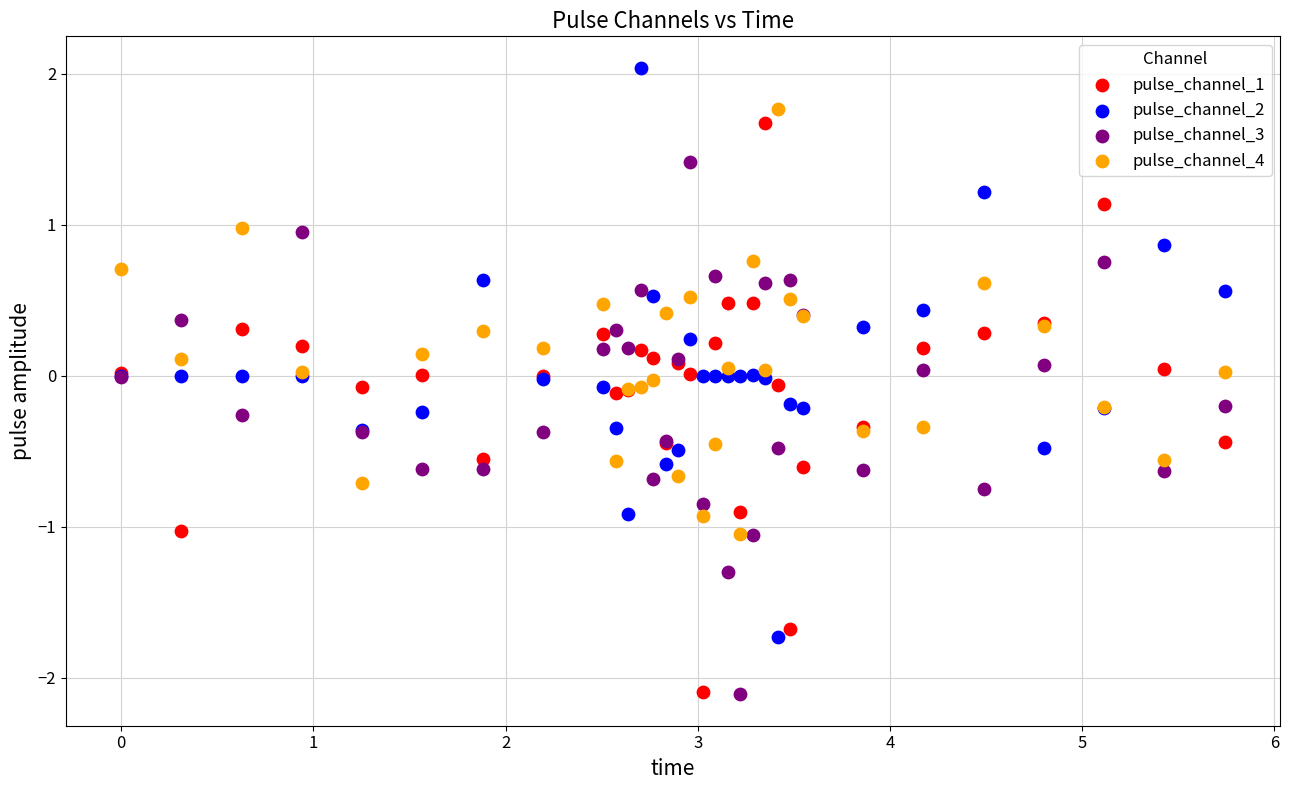

Which series reaches the maximum Y coordinate?

pulse_channel_2